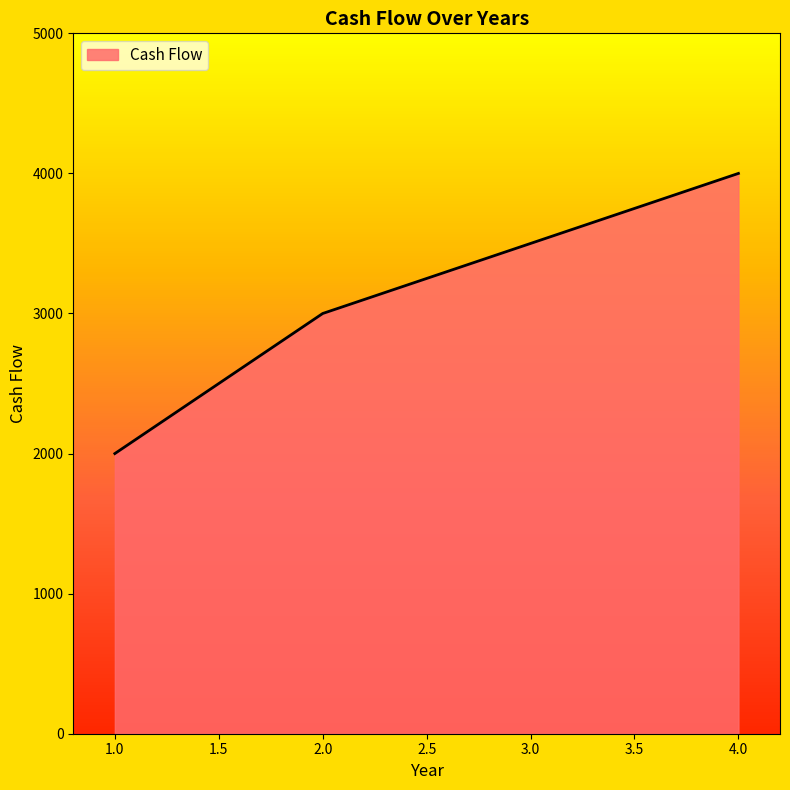

Which has a higher value, 1.0 or 2.0?

2.0